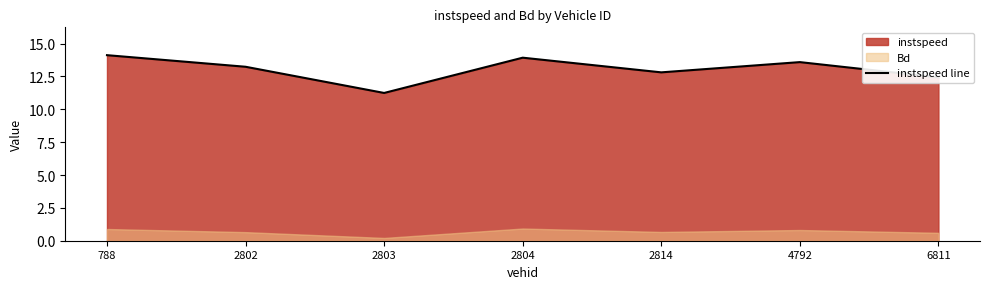

Rank the categories by value from highest to lowest.

788, 2804, 4792, 2802, 2814, 6811, 2803